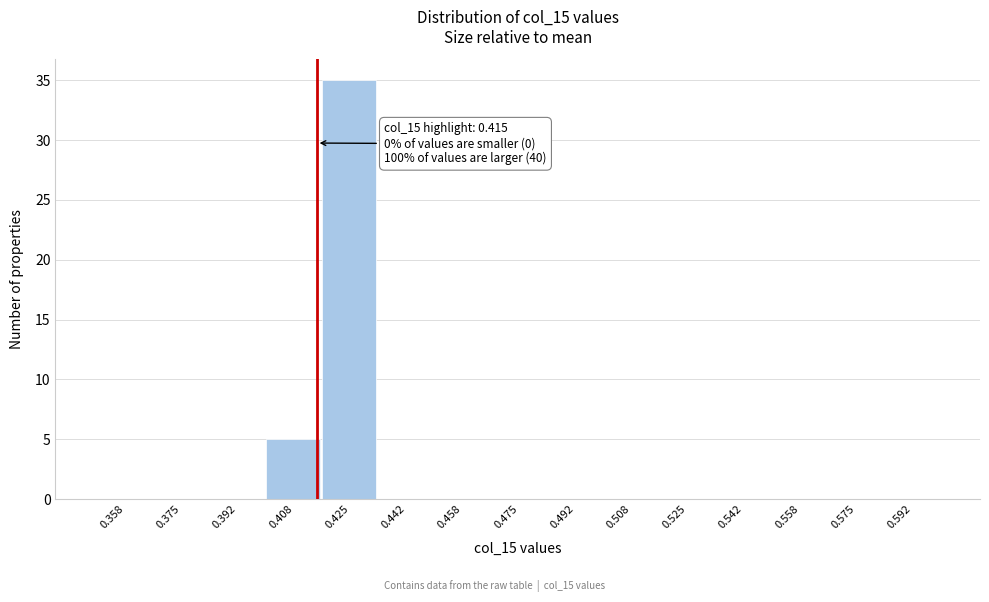

Which range on the x-axis has the tallest bar?

0.416 to 0.434